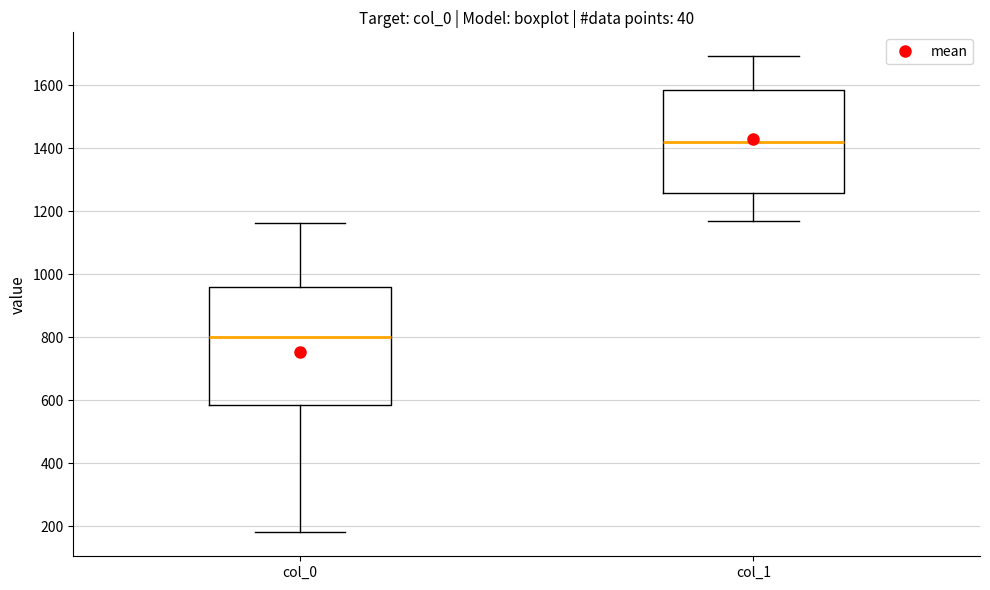

Comparing the boxes themselves (not the whiskers), which one is the tallest?

col_0